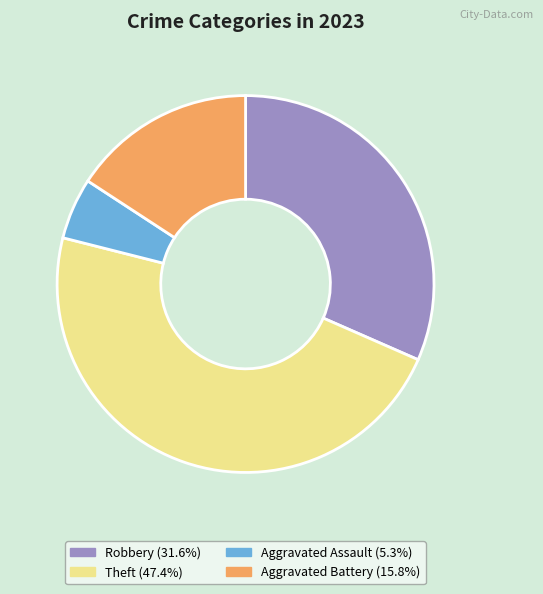

Does any single category account for the majority?

No